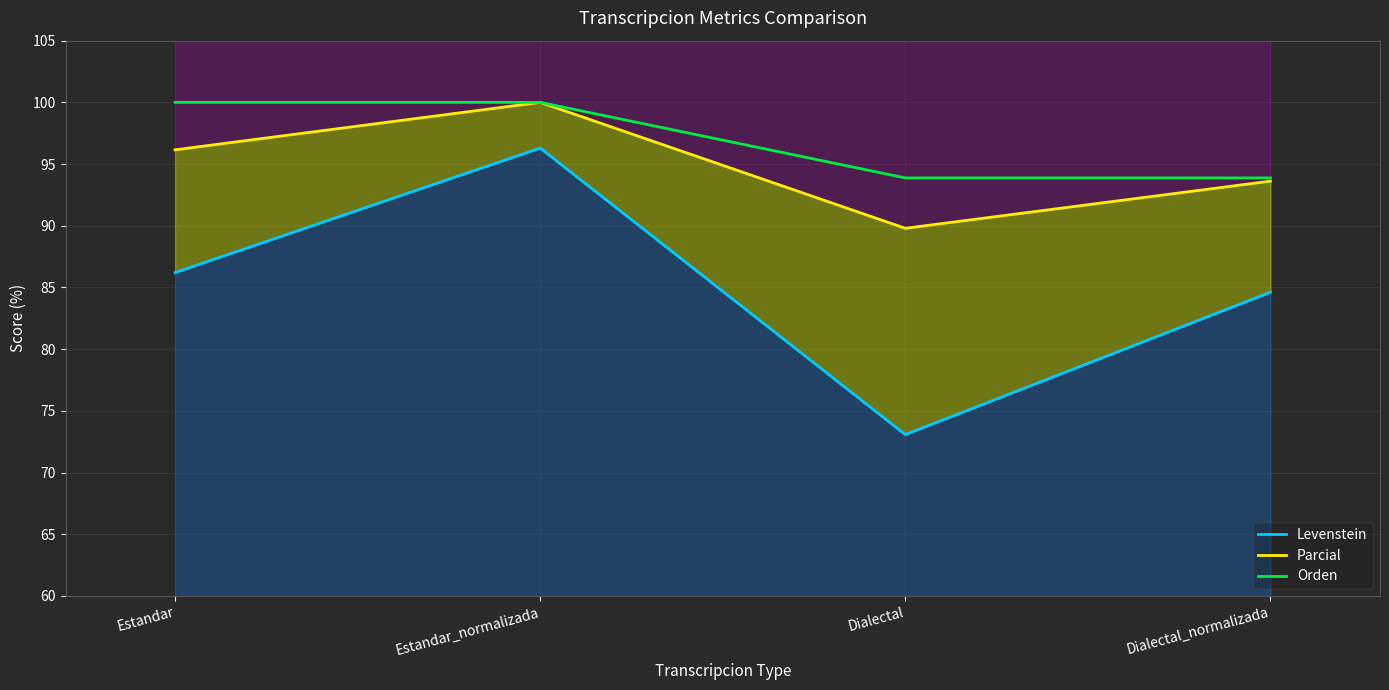

True or false: Orden and Levenstein cross at least once.

False